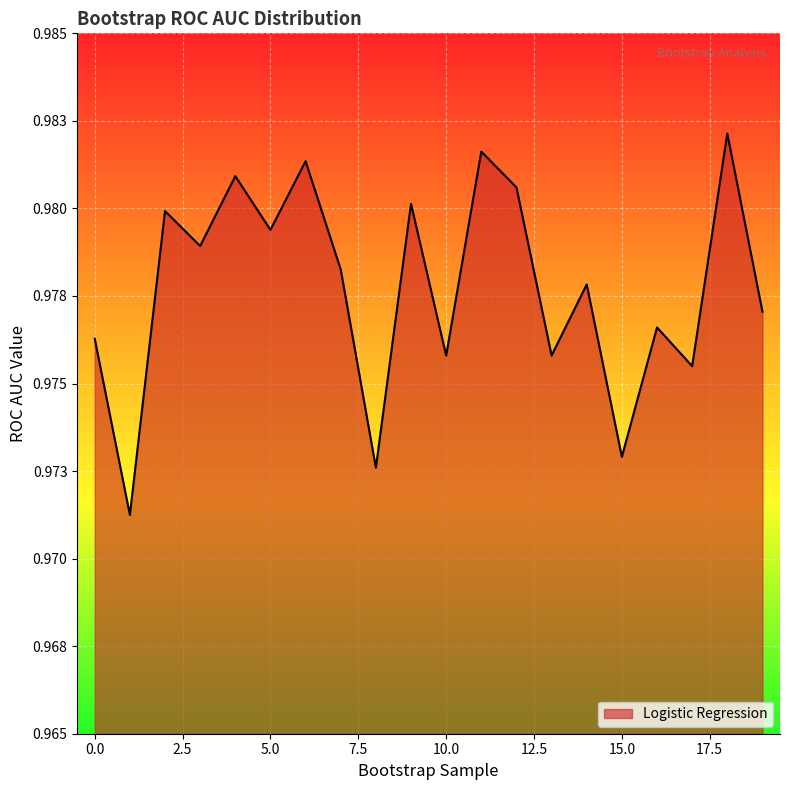

Does the chart display data point markers on the line(s)?

No